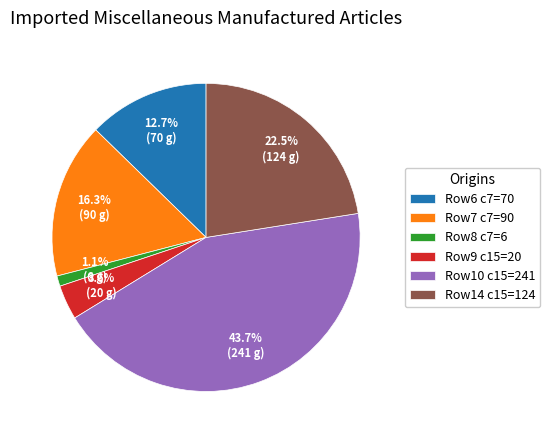

Is there a majority slice in this chart?

No